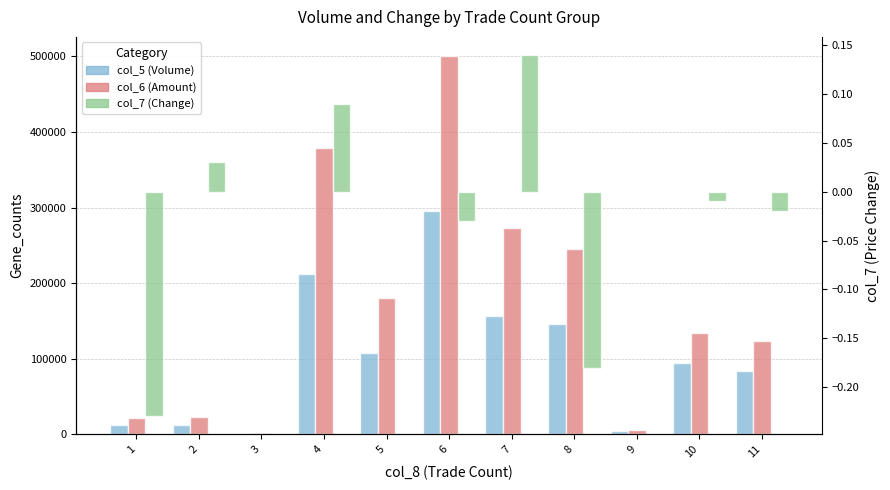

How many bars are there in total?

33